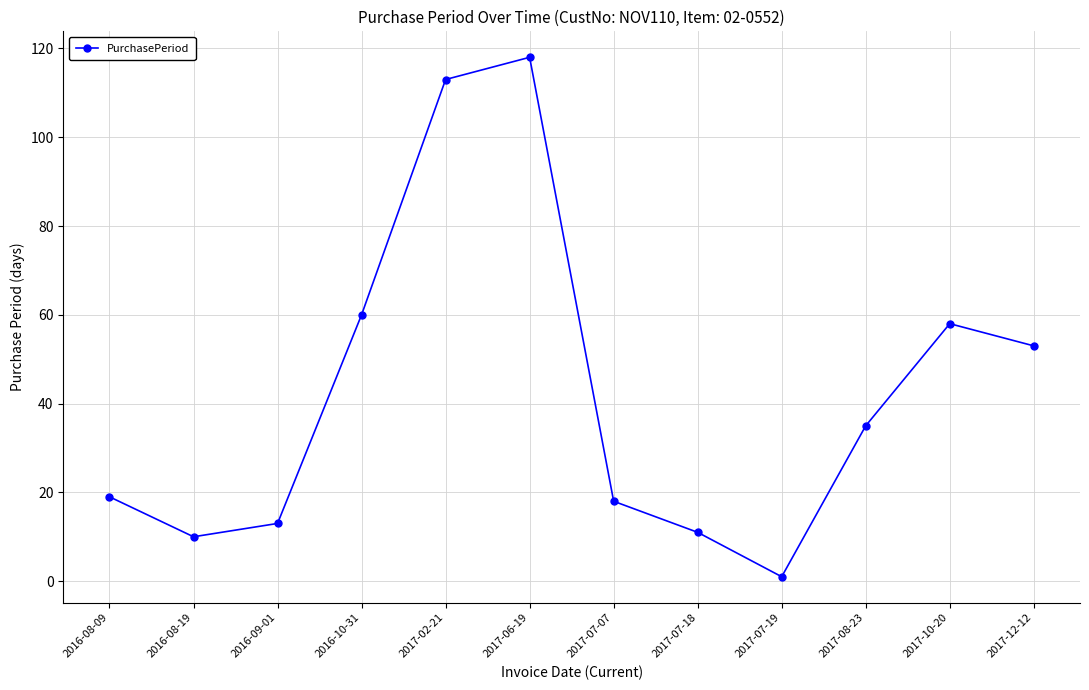

Does the chart have visible grid lines?

Yes